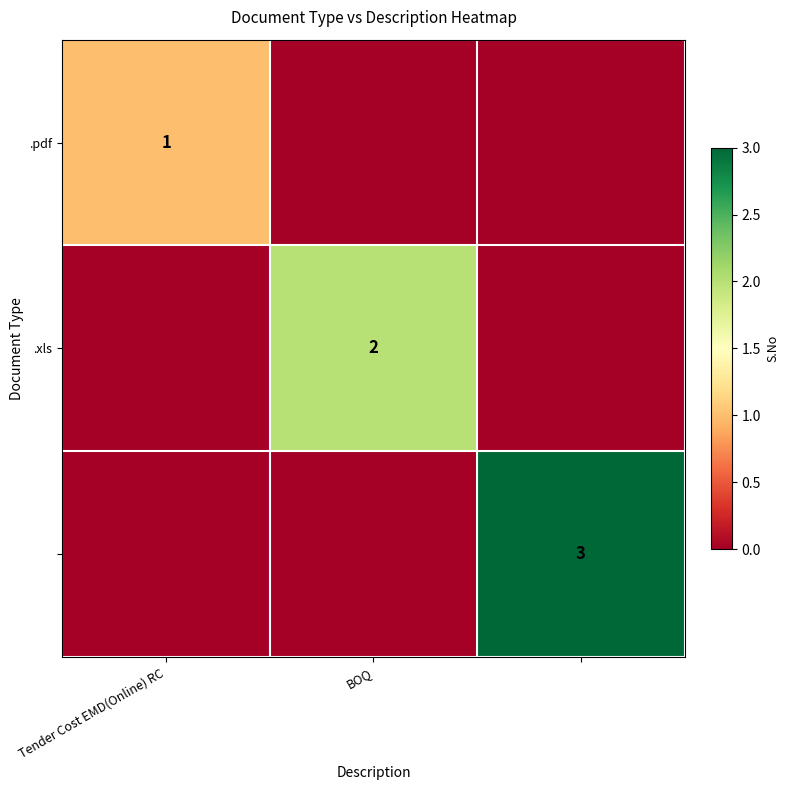

True or false: .xls has a value of 1 at BOQ.

False